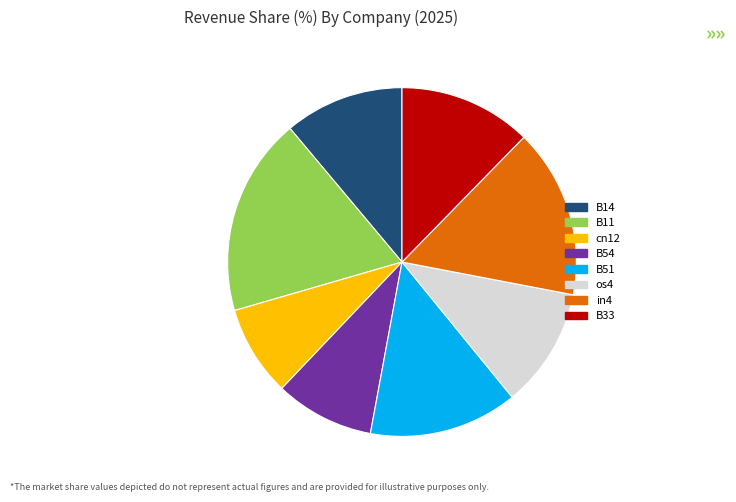

The in4 slice represents 16% of the pie. True or false?

True